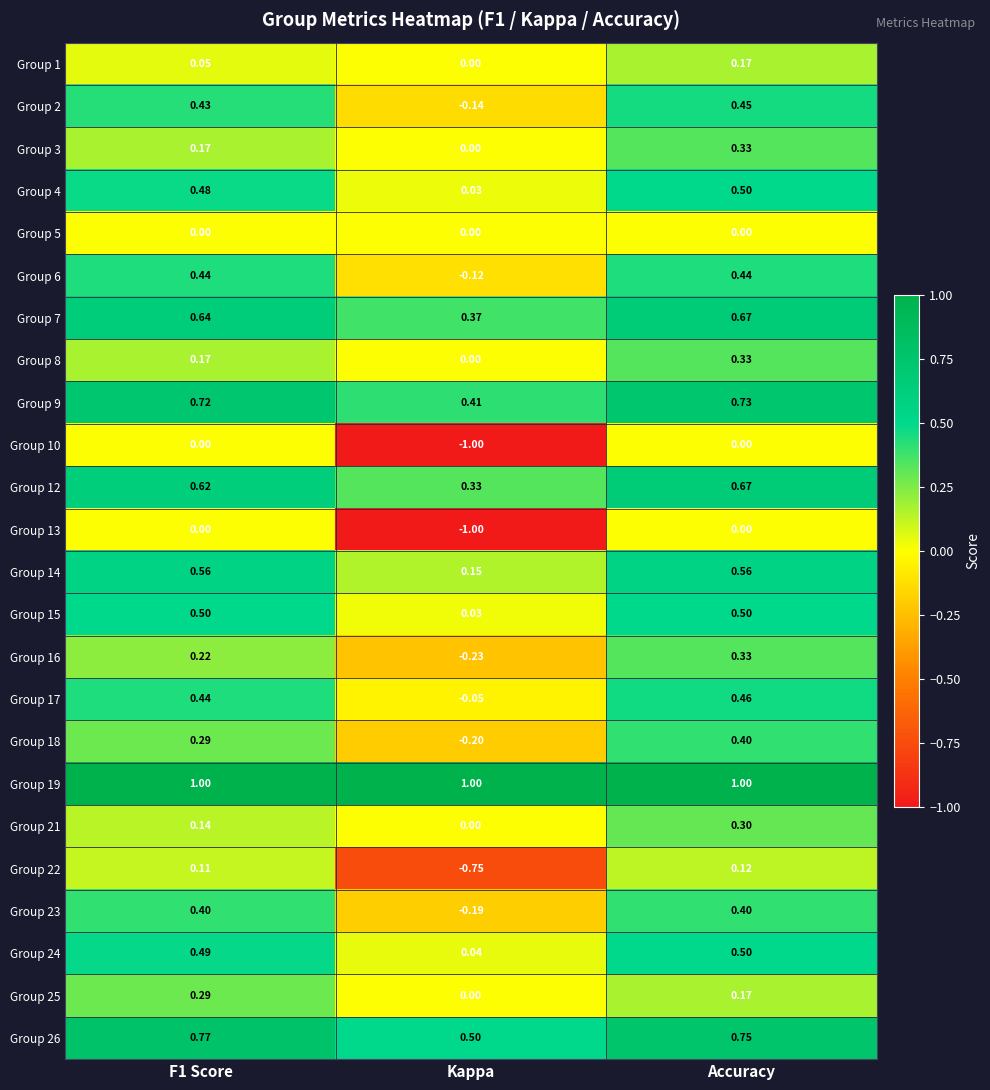

Is the value of Group 9 at Kappa greater than the value of Group 17 at F1 Score?

No